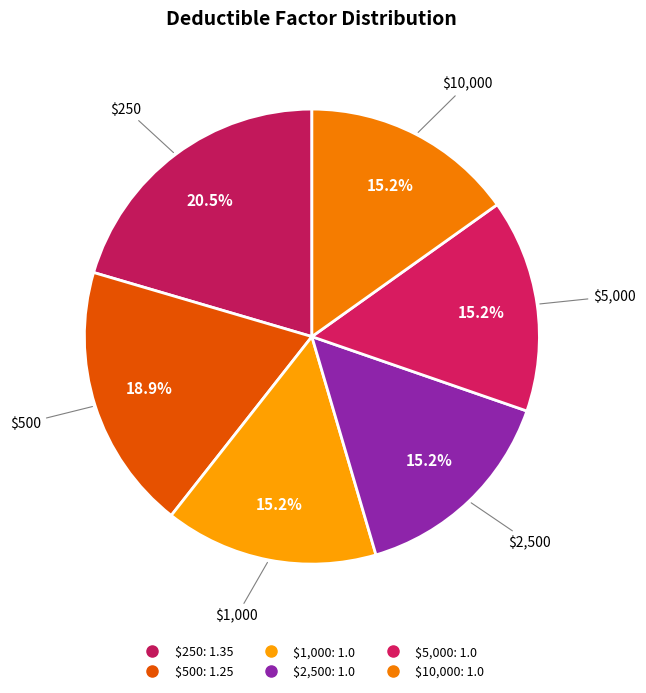

Is there any slice that represents more than half of the pie?

No